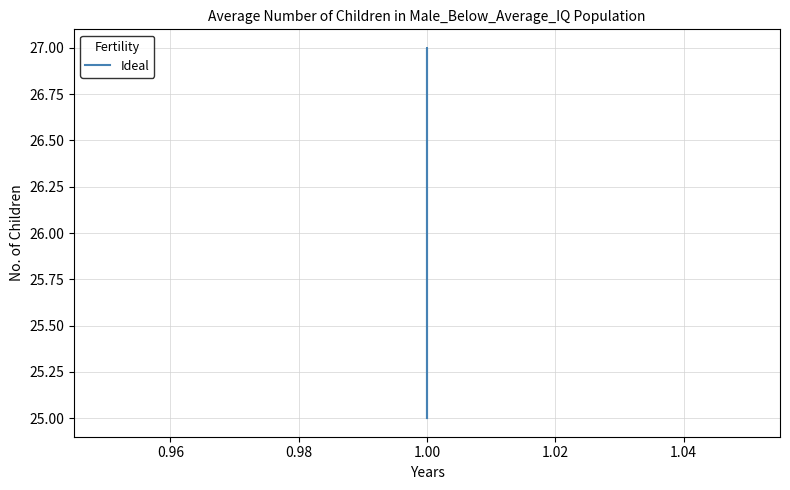

Which has a higher value, 1.00 or 1.00?

1.00